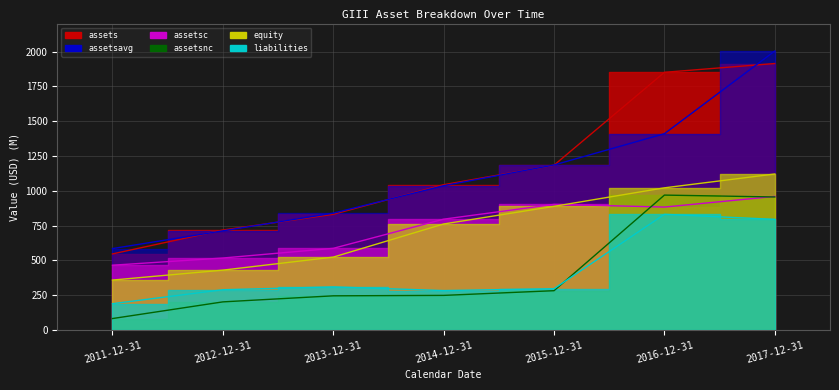

What is the sum of the assetsc values at 2015-12-31 and 2016-12-31?

1785.4